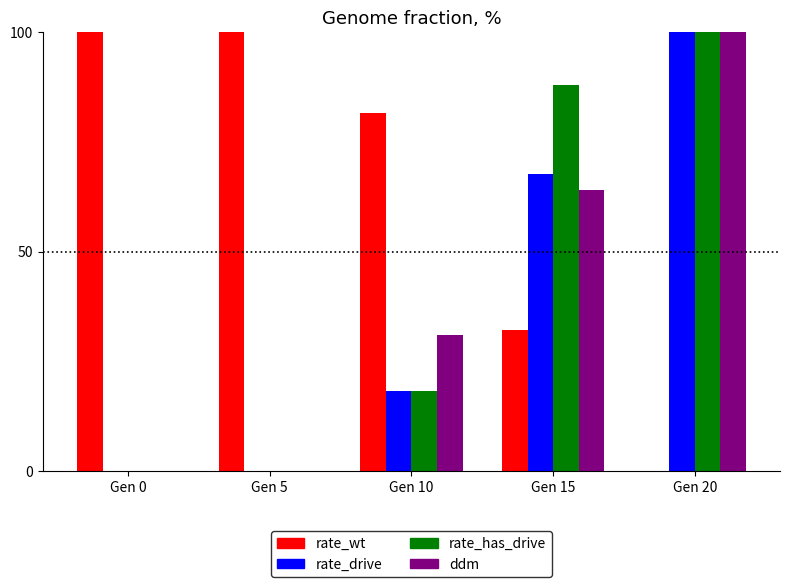

Is the value of ddm at Gen 15 greater than the value of rate_wt at Gen 5?

No